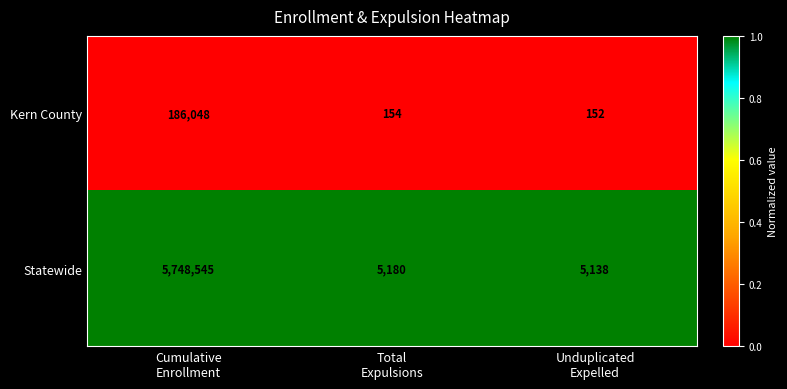

Which series has the largest range (max minus min)?

Statewide